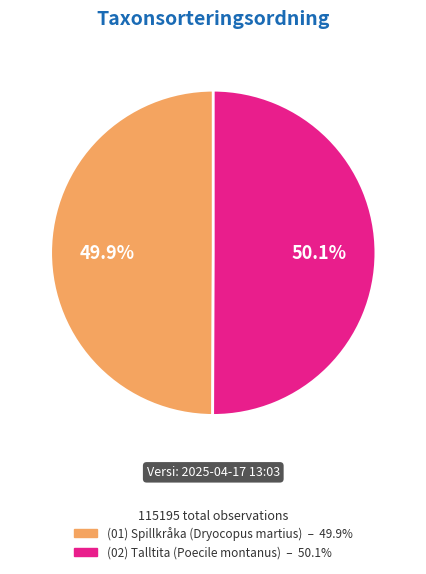

Is there a majority slice in this chart?

Yes